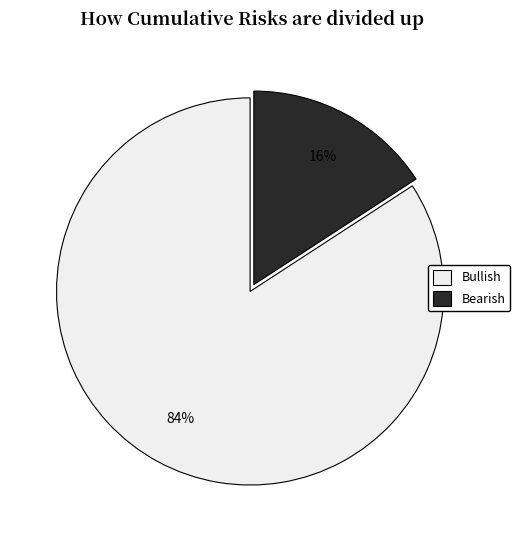

Count the number of slices in the pie.

2